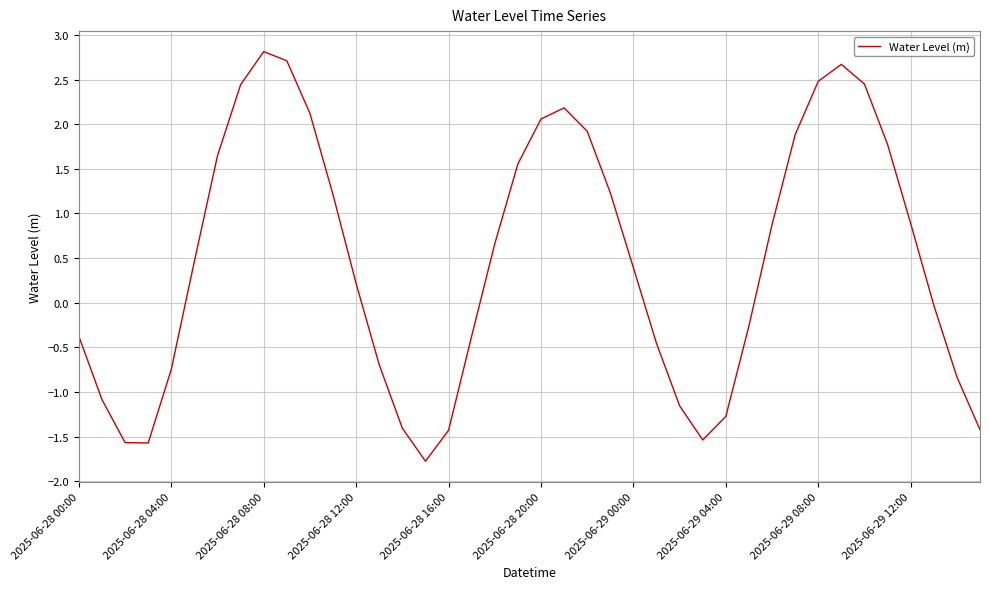

What is the difference between the maximum and minimum values?

4.6